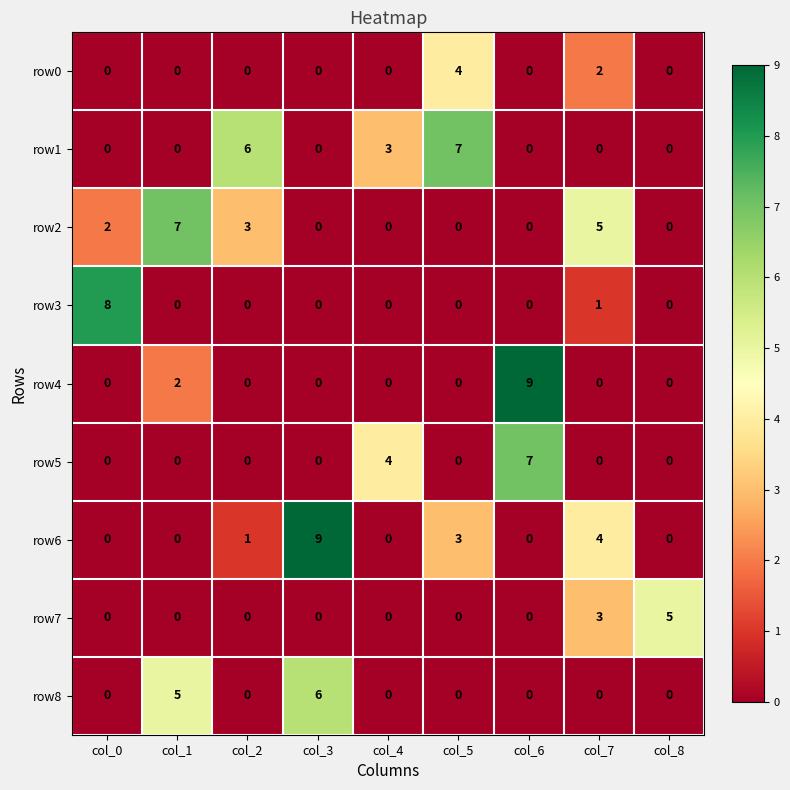

How many row1 values are between 0 and 3?

7